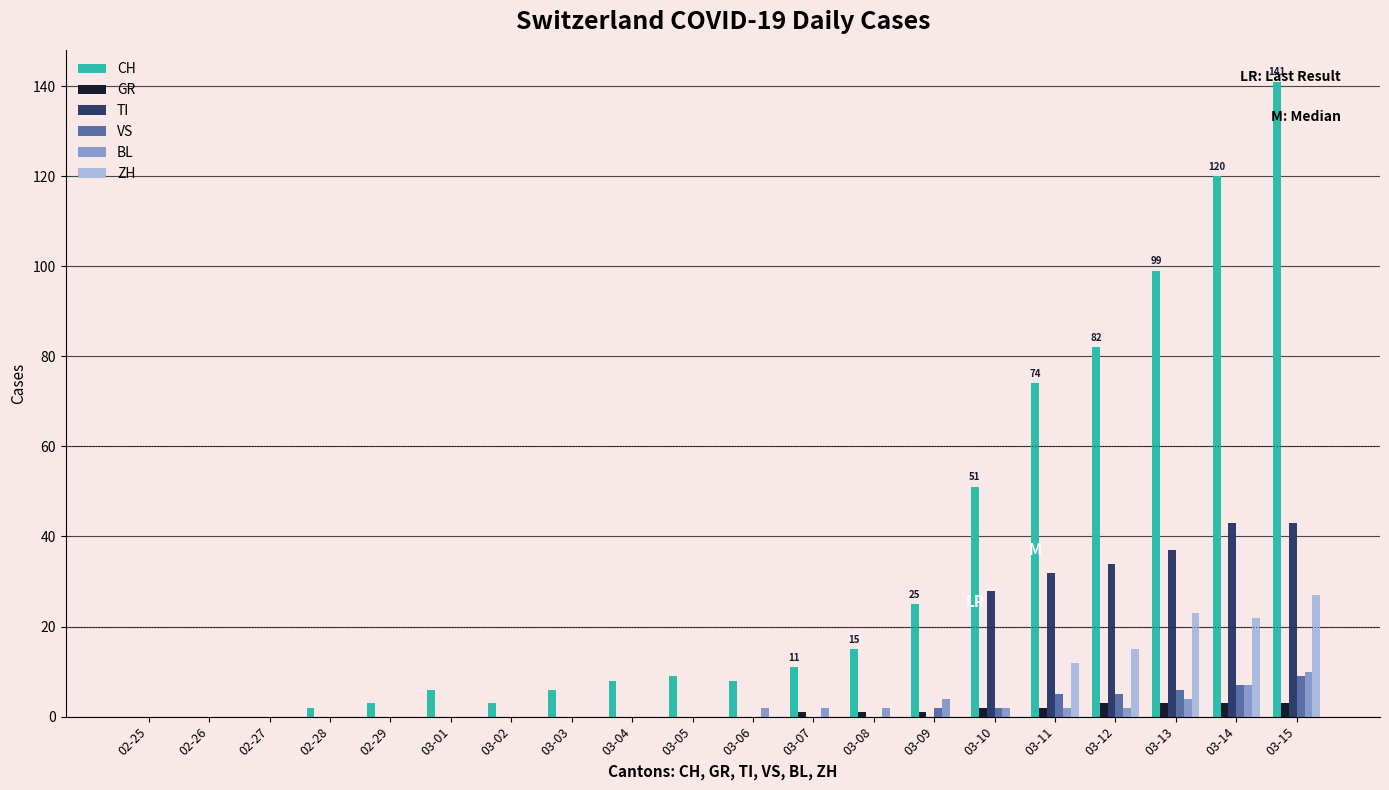

What is the maximum value shown in the chart?

141